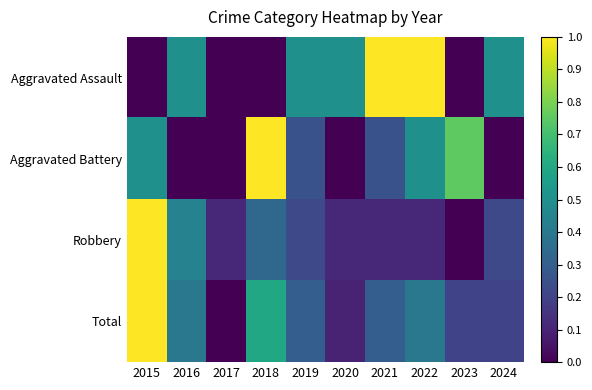

At which category is the sum across all series the highest?

2015